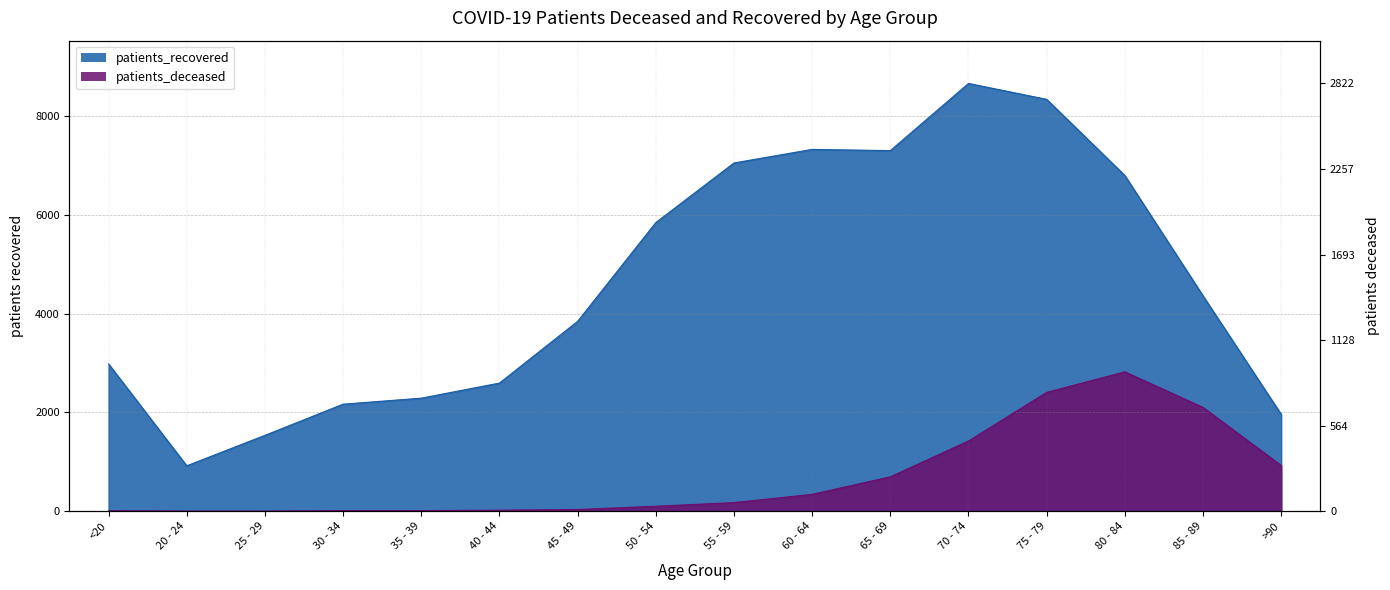

At which category is the sum across all series the highest?

75 - 79